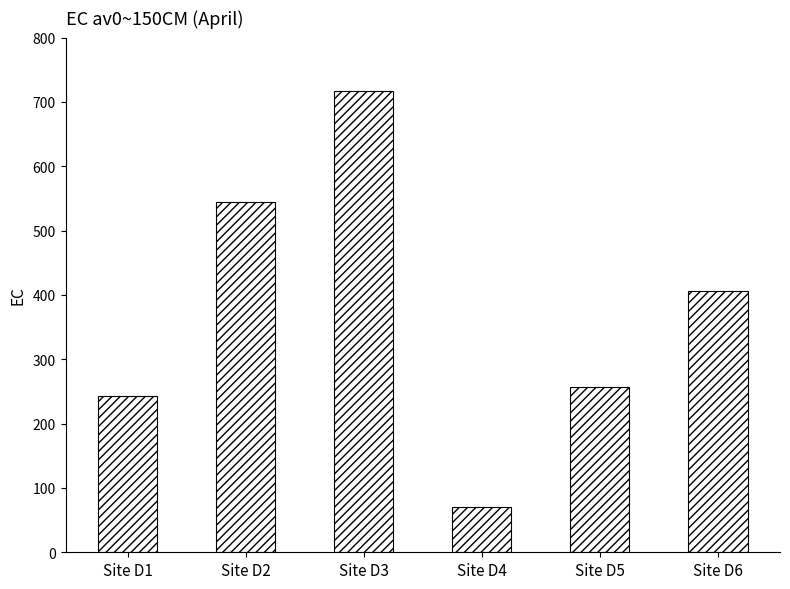

List the labels in order of value, largest first.

Site D3, Site D2, Site D6, Site D5, Site D1, Site D4